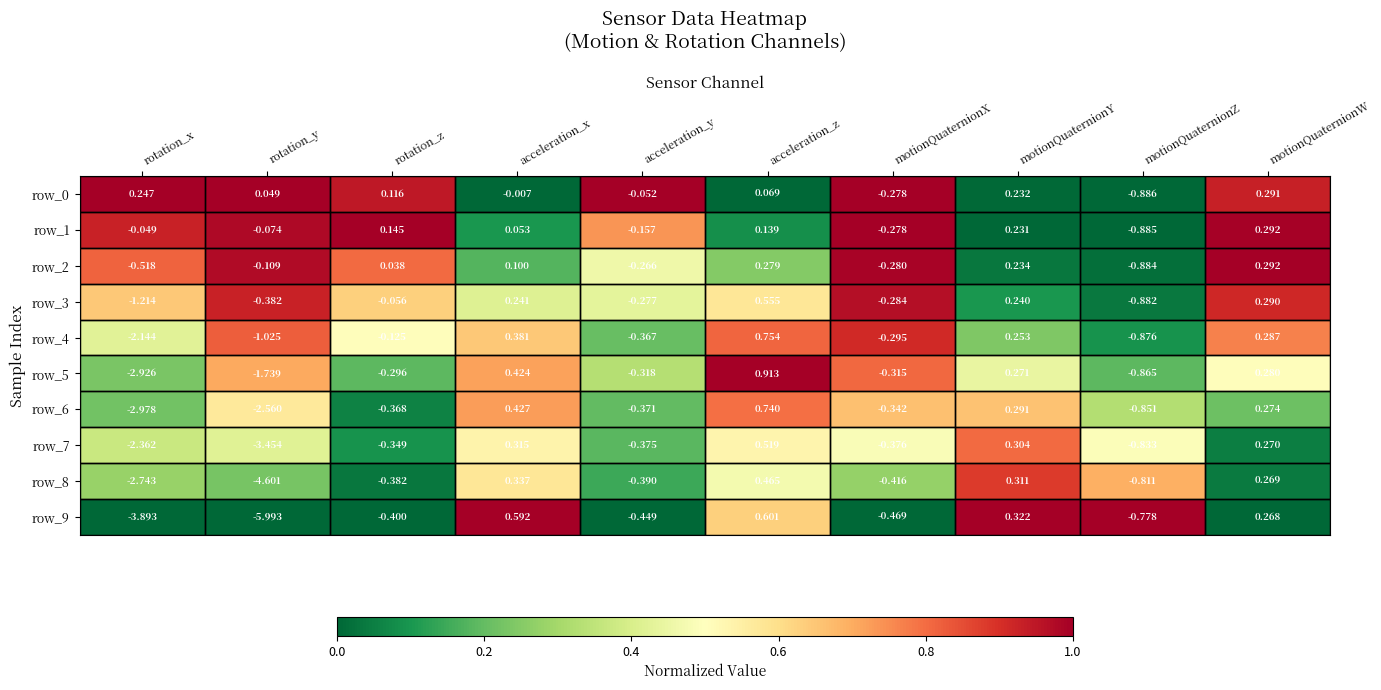

Where does the row_4 series first go above 0?

acceleration_x